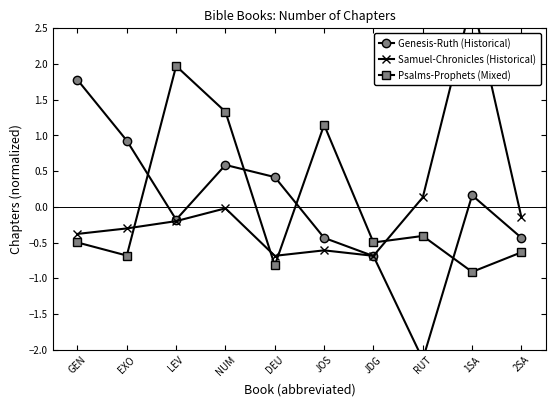

Where is the first local minimum for Genesis-Ruth (Historical)?

LEV